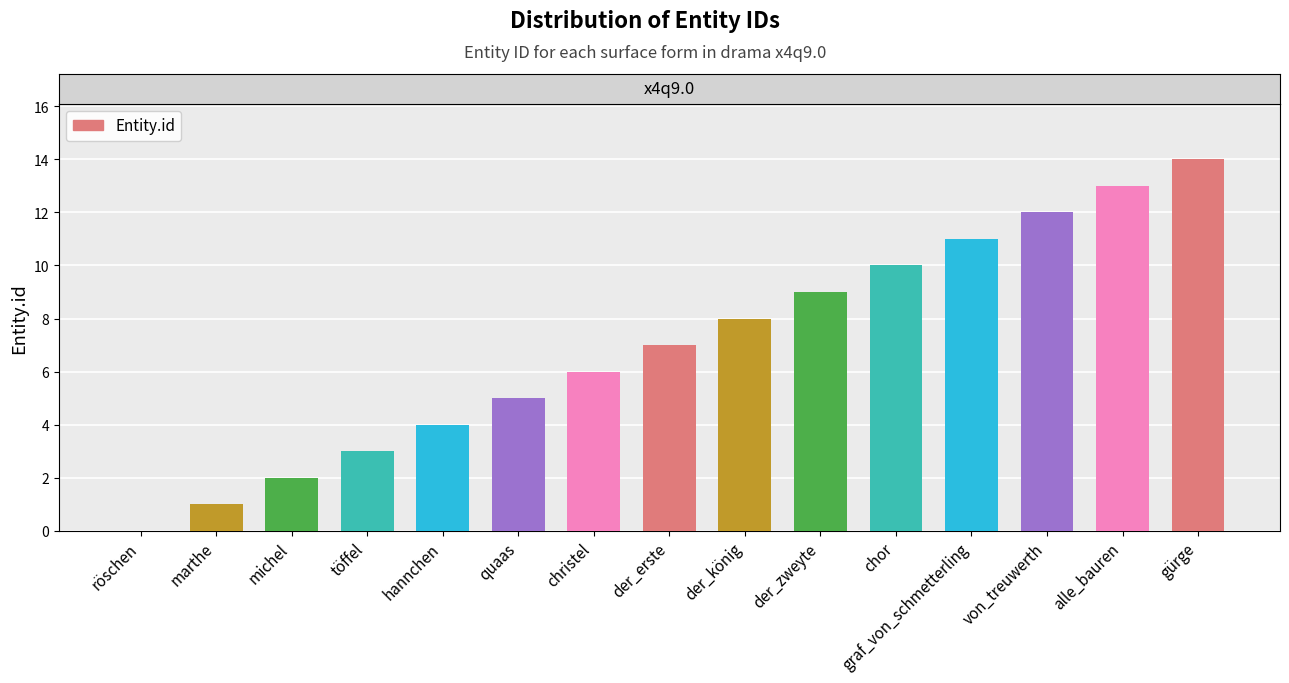

What value does the data have at quaas?

5